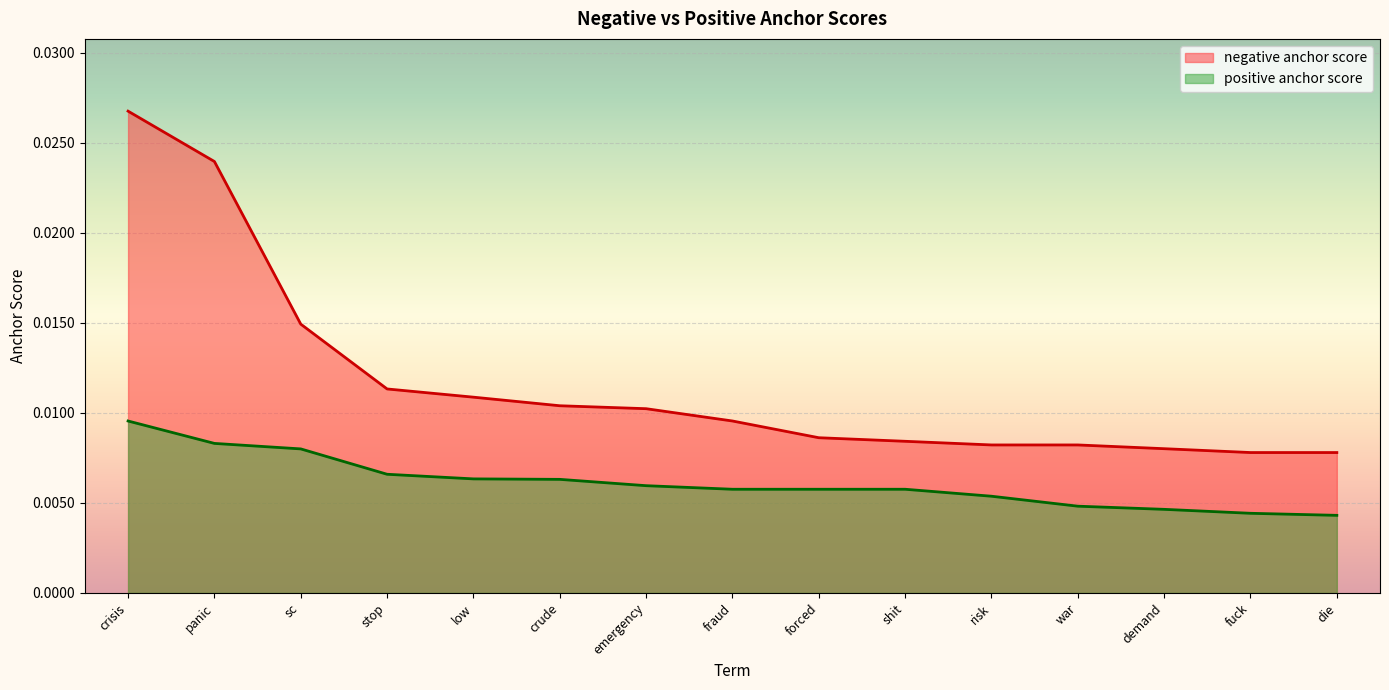

True or false: negative anchor score and positive anchor score cross at least once.

False